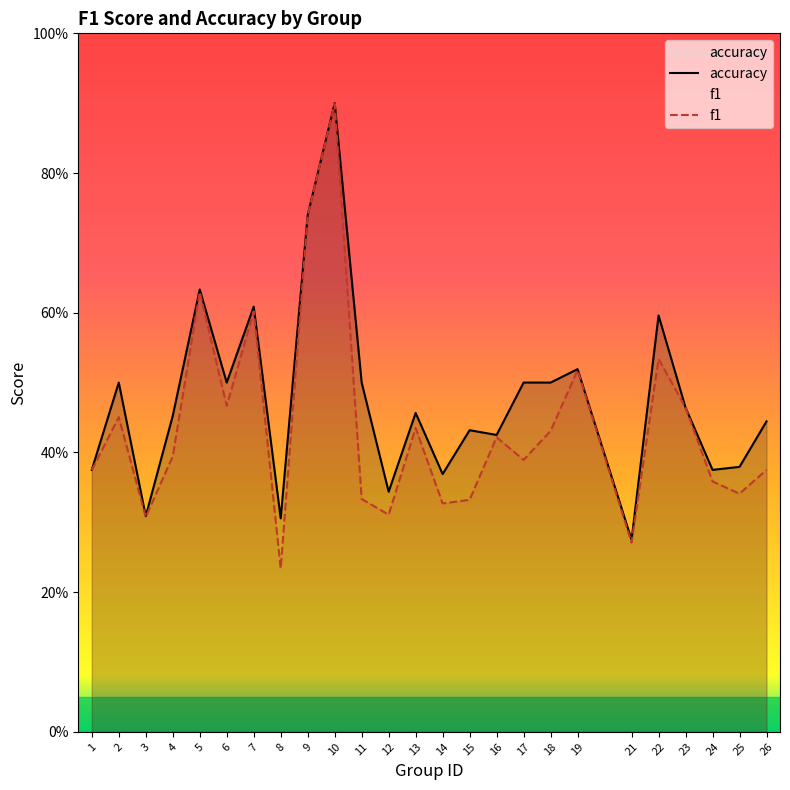

What is the difference between the maximum and minimum values in the accuracy series?

0.6